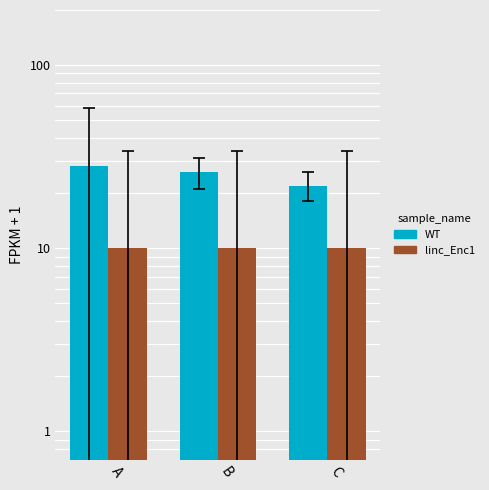

The value of linc_Enc1 at A is 18. True or false?

False